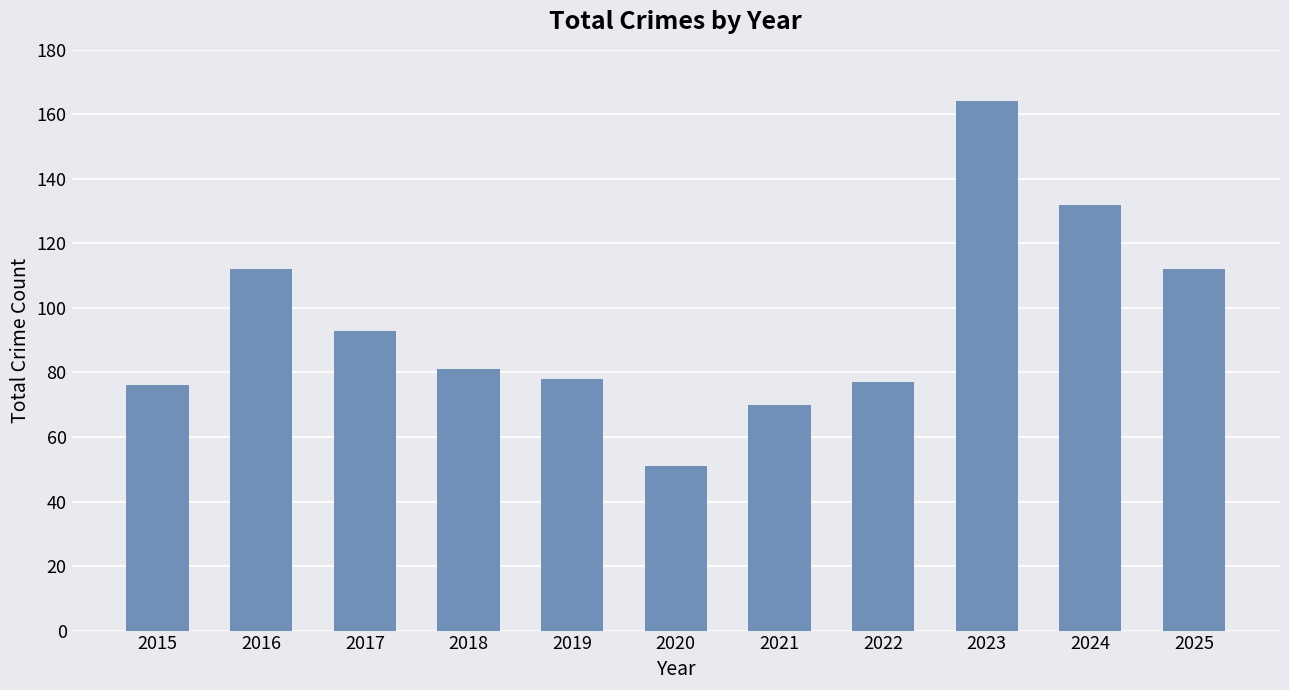

Reading right to left, what are all the values shown in this chart?

2025=112	2024=132	2023=164	2022=77	2021=70	2020=51	2019=78	2018=81	2017=93	2016=112	2015=76